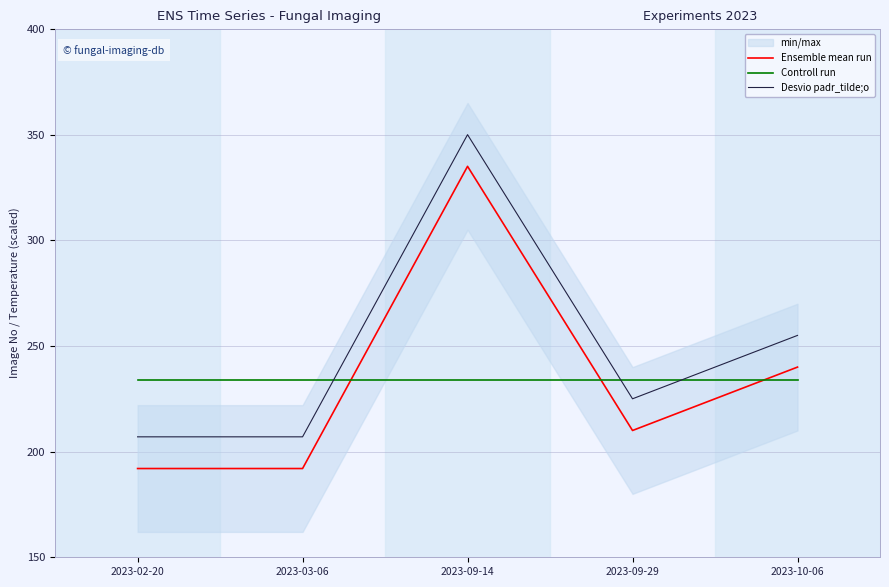

True or false: Ensemble mean run has a value of 335.0 at 2023-09-14.

True